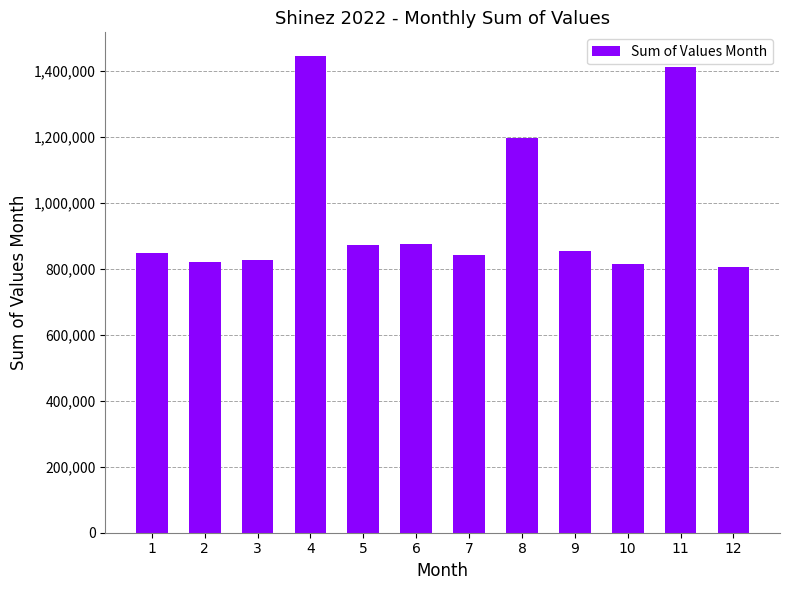

What is the smallest value displayed?

805231